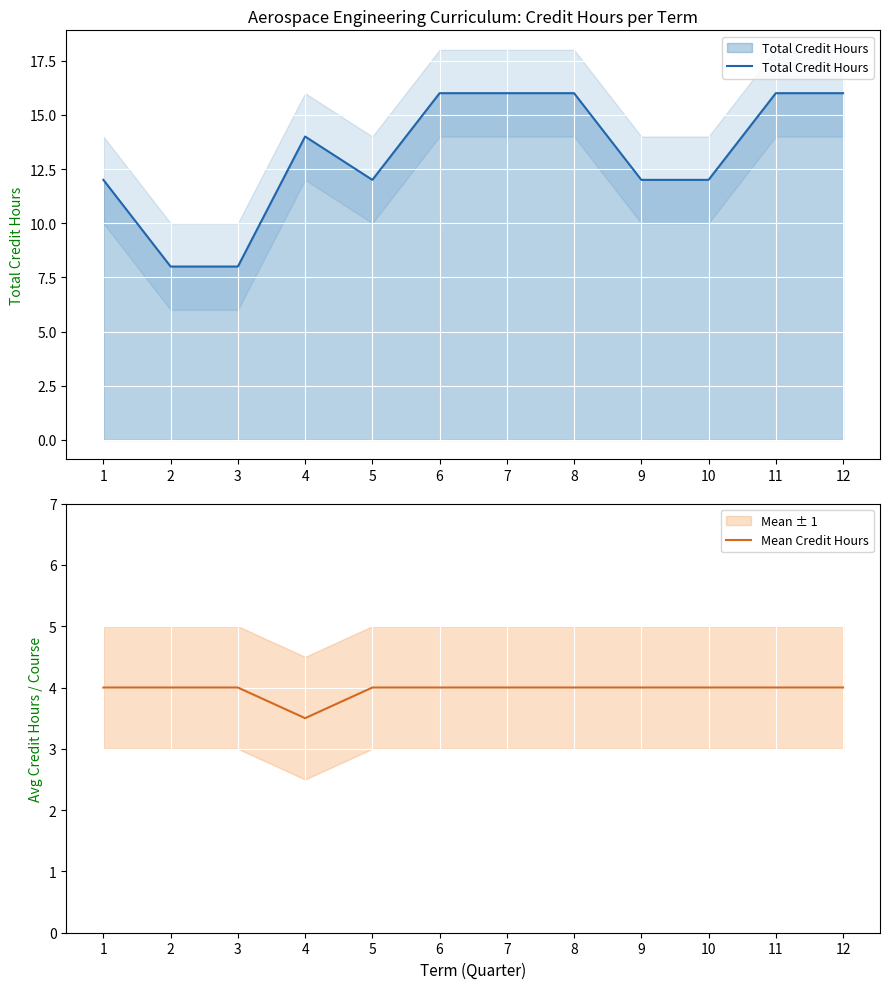

Which series has the largest total across all categories?

Total Credit Hours